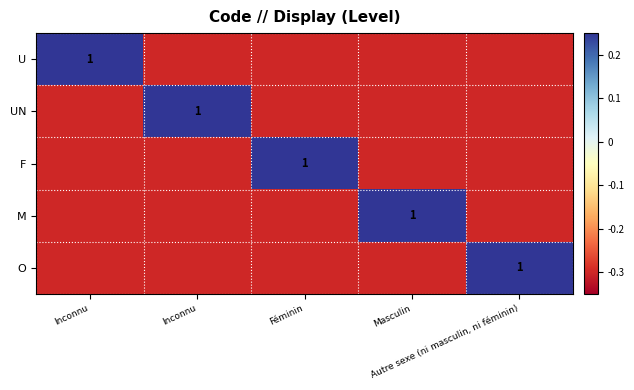

What is the difference between the highest and lowest values at Inconnu?

1.3